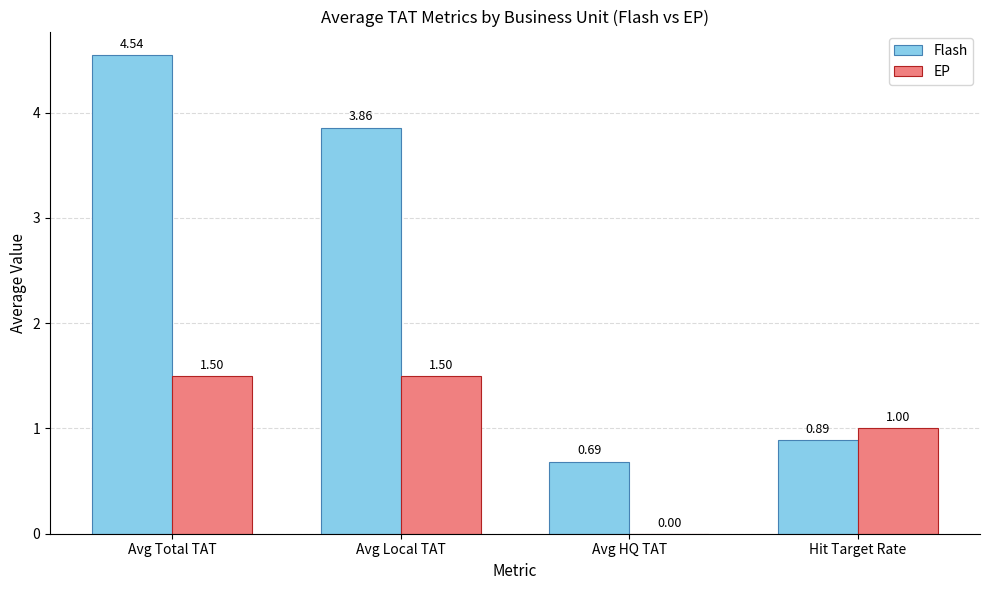

What are all the series names shown in the legend?

Flash, EP